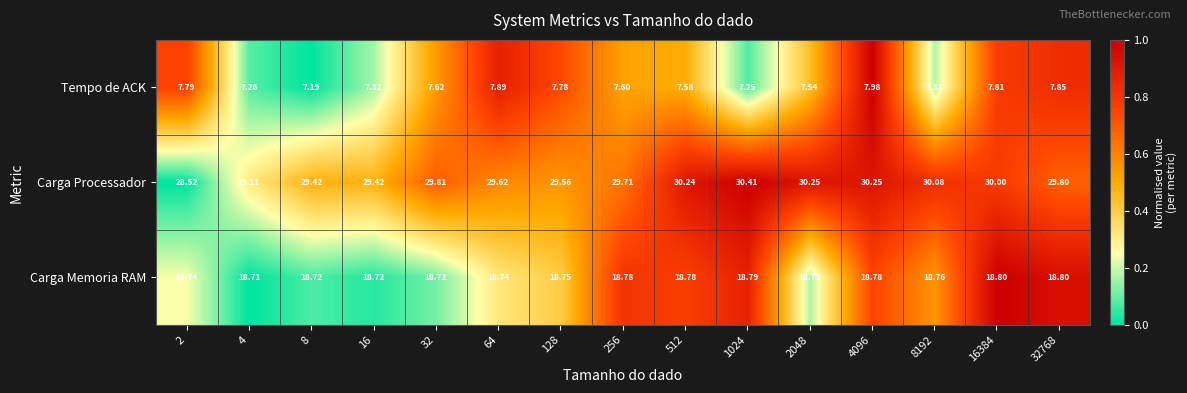

Between 8 and 256, which series saw the biggest shift?

Tempo de ACK